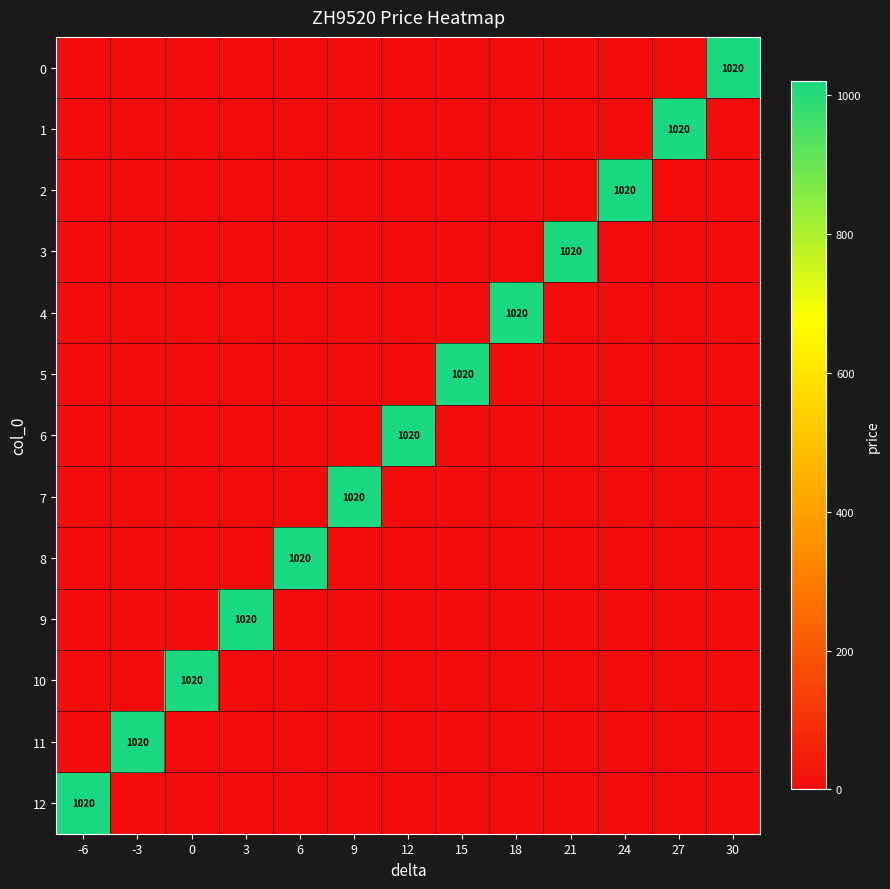

Which series changed the most between 21 and 24?

2